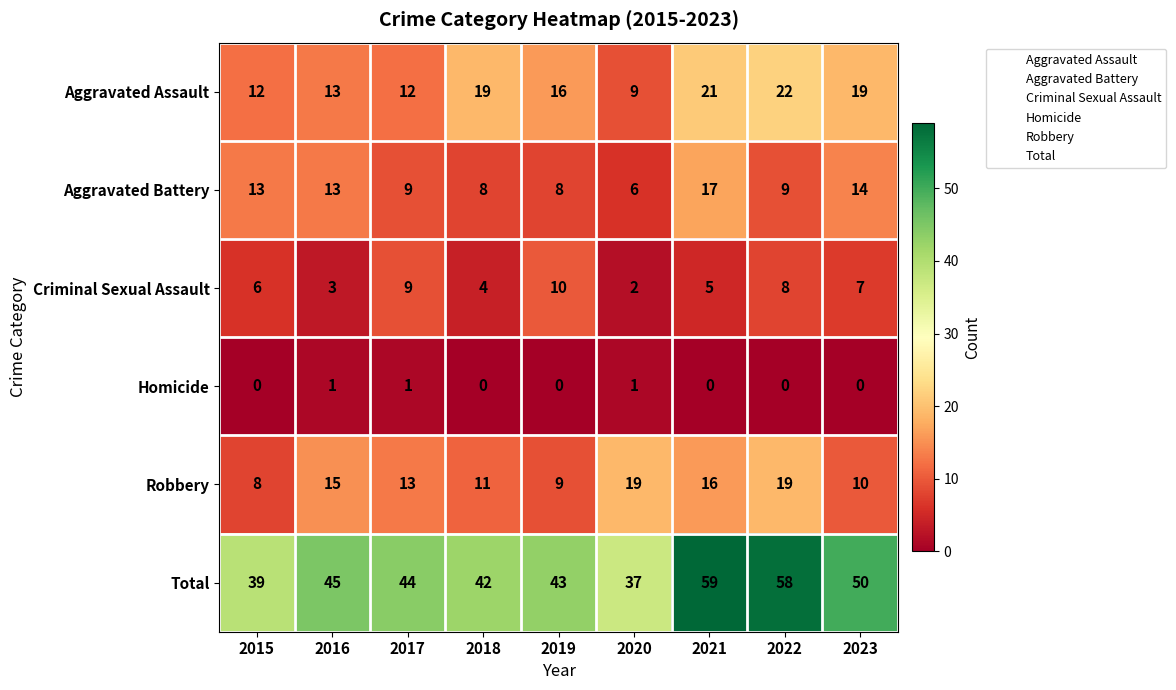

Which series has the widest spread of values?

Total